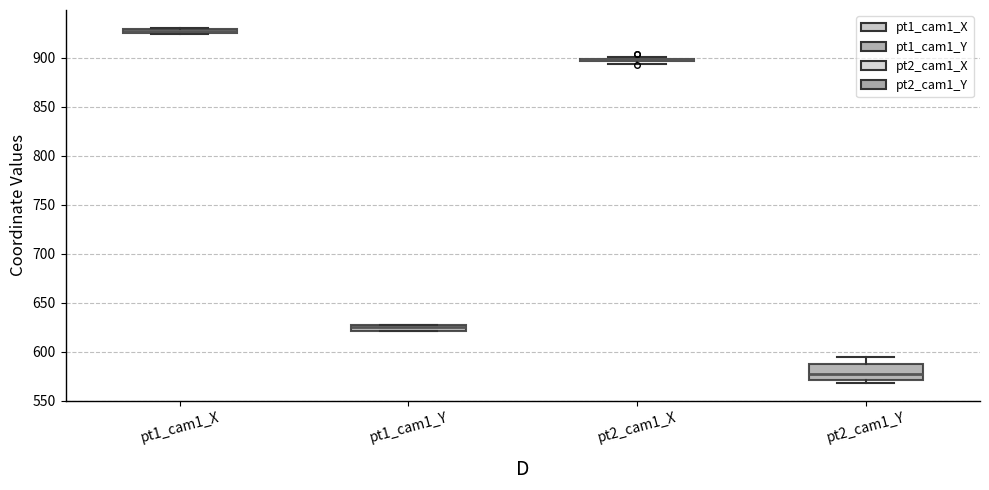

Comparing the boxes themselves (not the whiskers), which one is the tallest?

pt2_cam1_Y